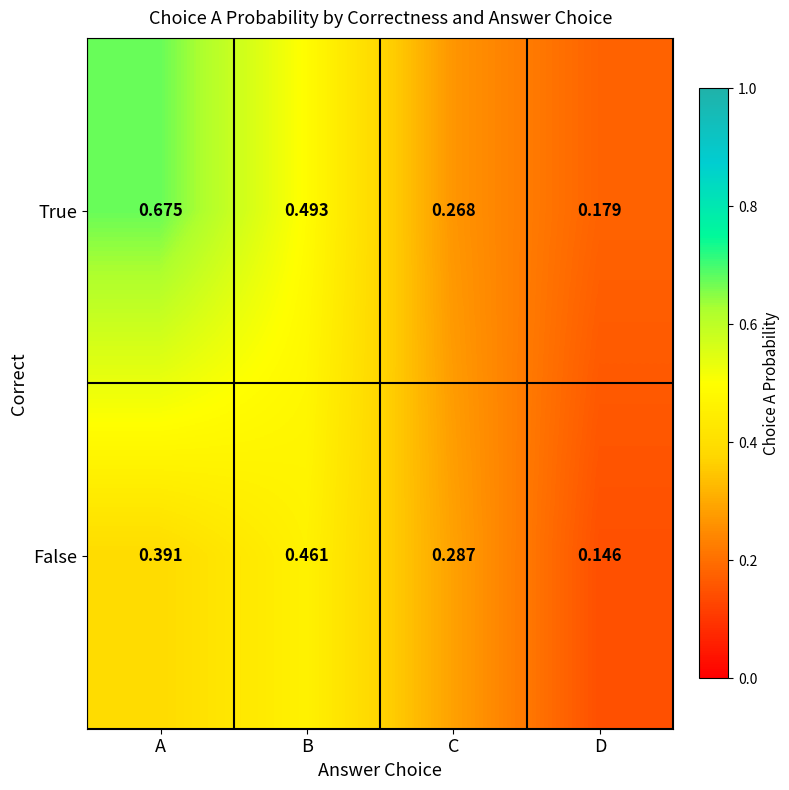

Which series has the largest total across all categories?

True